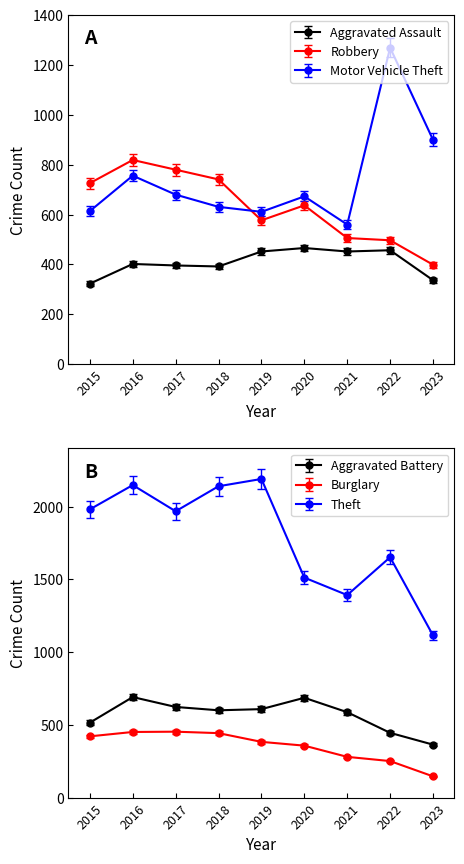

Does the chart have visible grid lines?

No